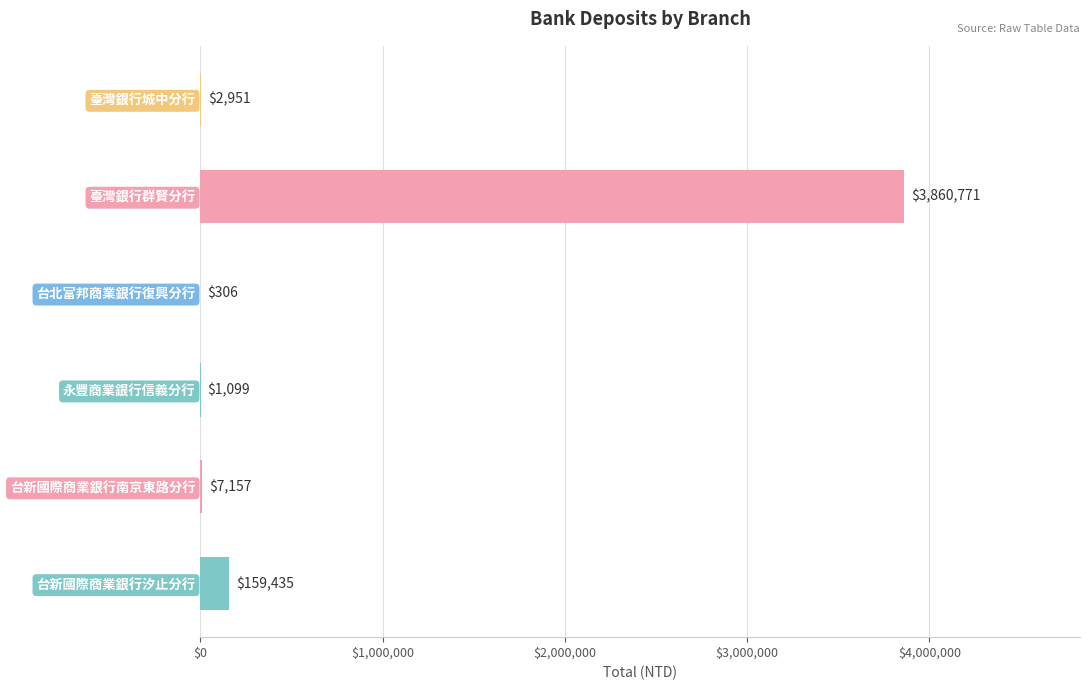

What is the sum of the values at 台新國際商業銀行汐止分行 and 永豐商業銀行信義分行?

160534